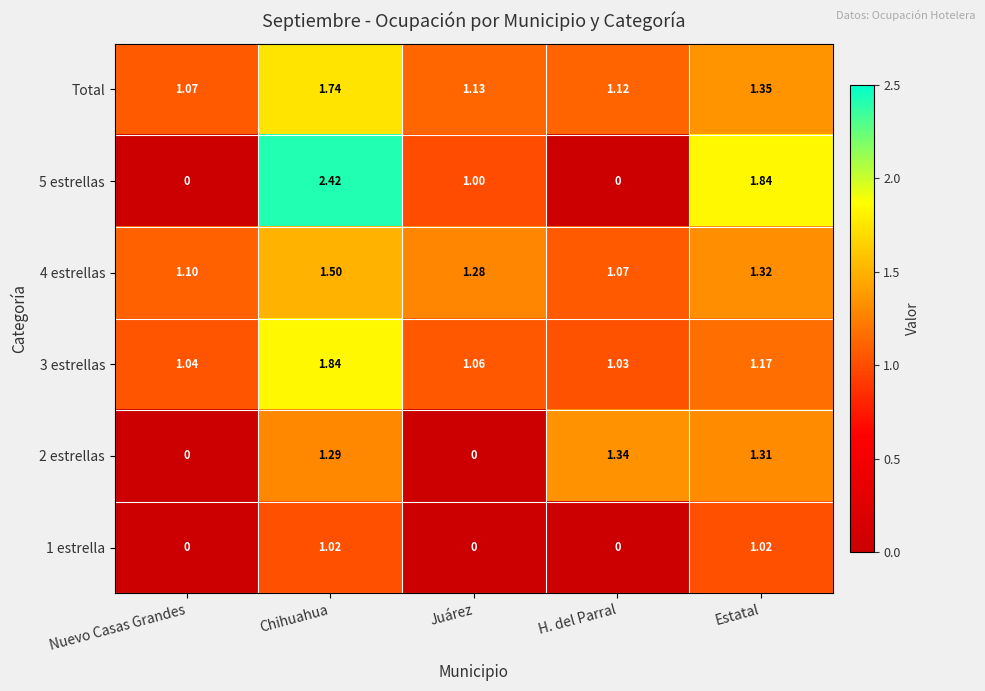

Which series has the largest total across all categories?

Total